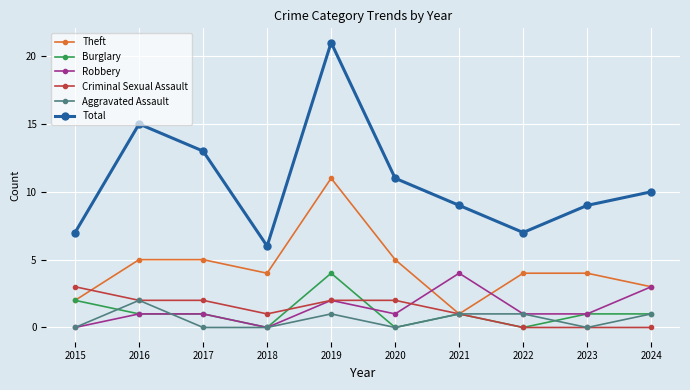

What is the approximate value of Total at 2016, to the nearest 5?

15